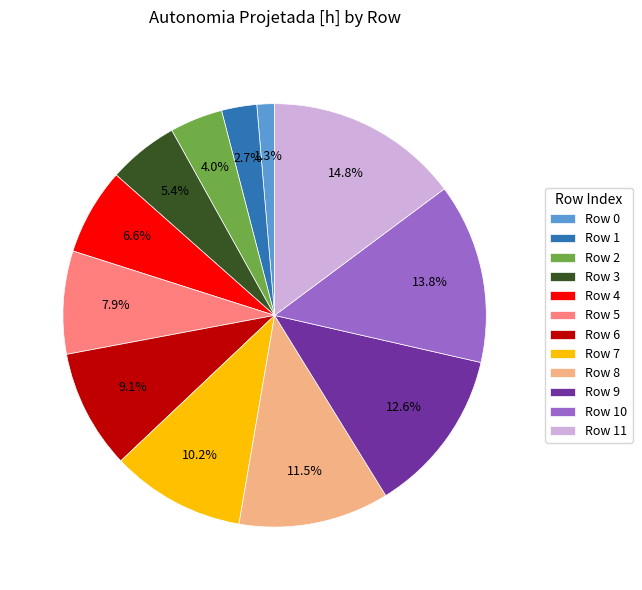

Do Row 0 and Row 7 together represent more than half of the pie?

No